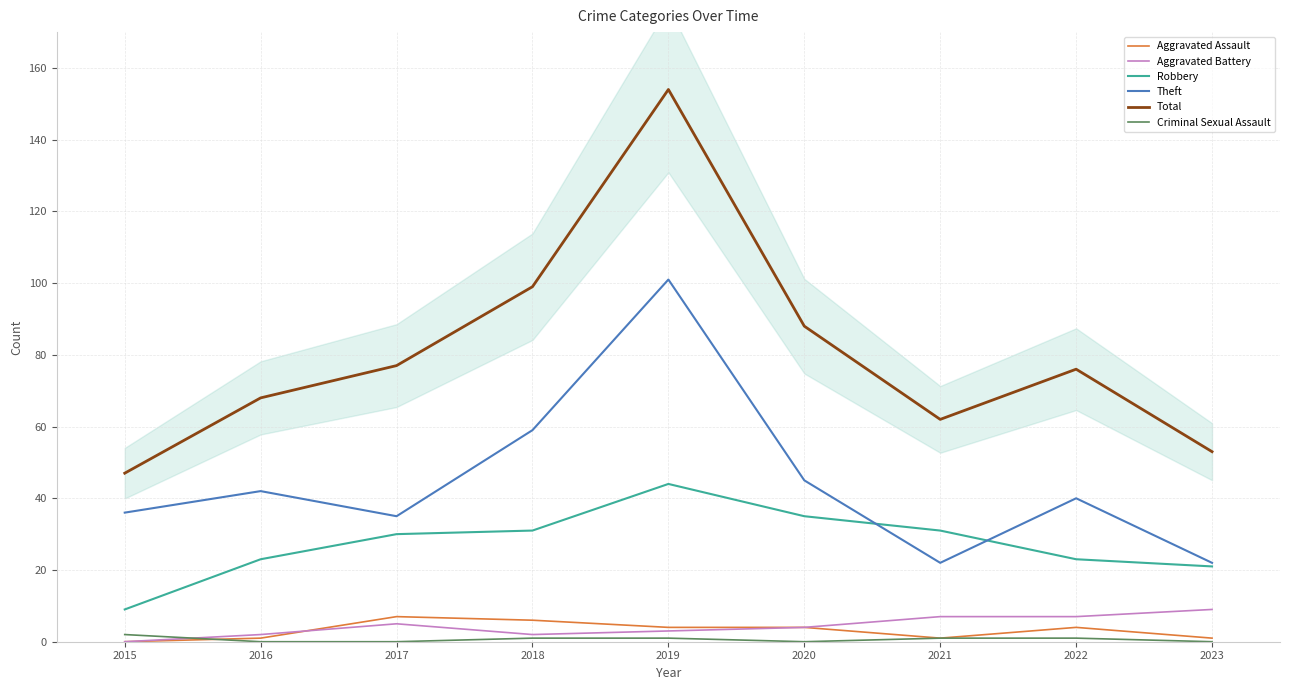

The Criminal Sexual Assault series shows 1 at 2021. True or false?

True